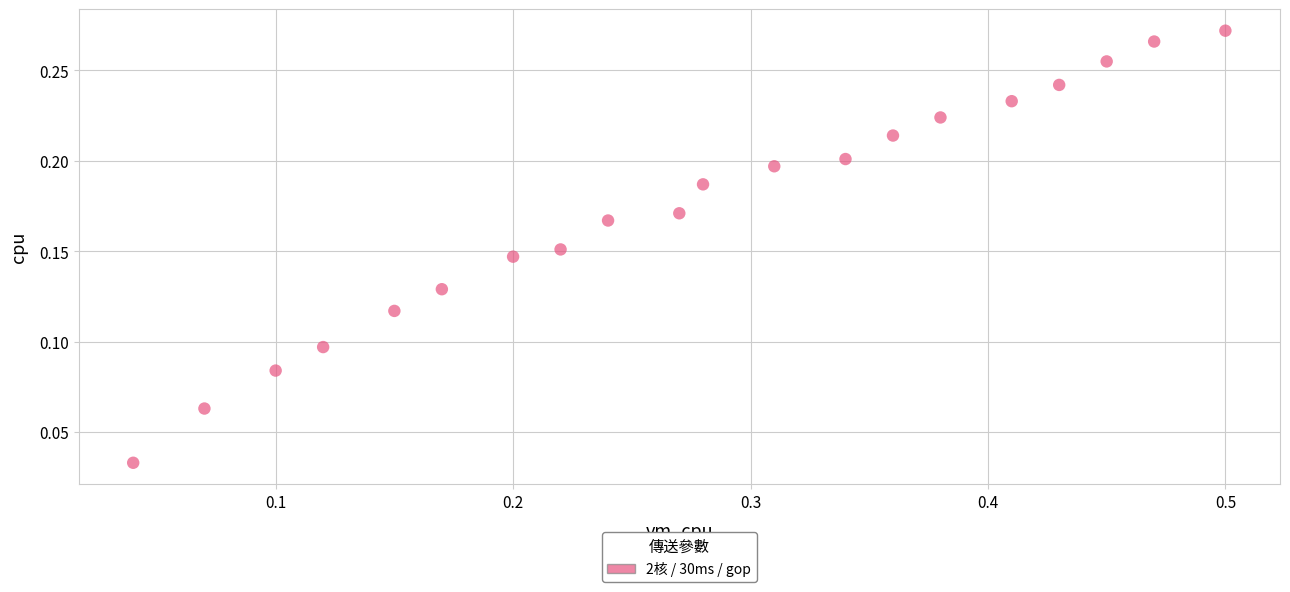

What is the range of X values (max minus min)?

0.5